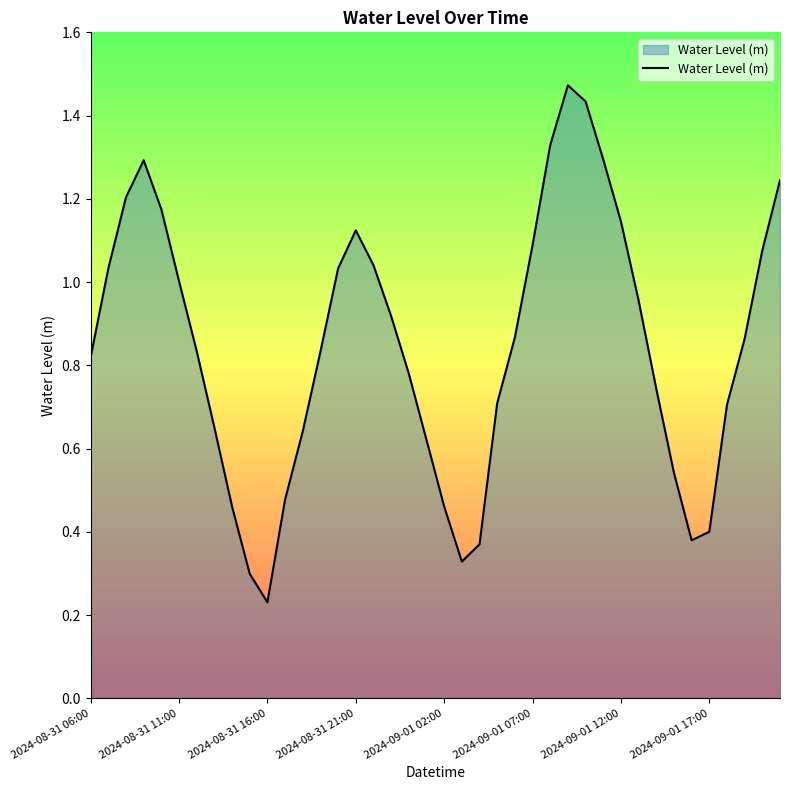

Does the chart display data point markers on the line(s)?

No